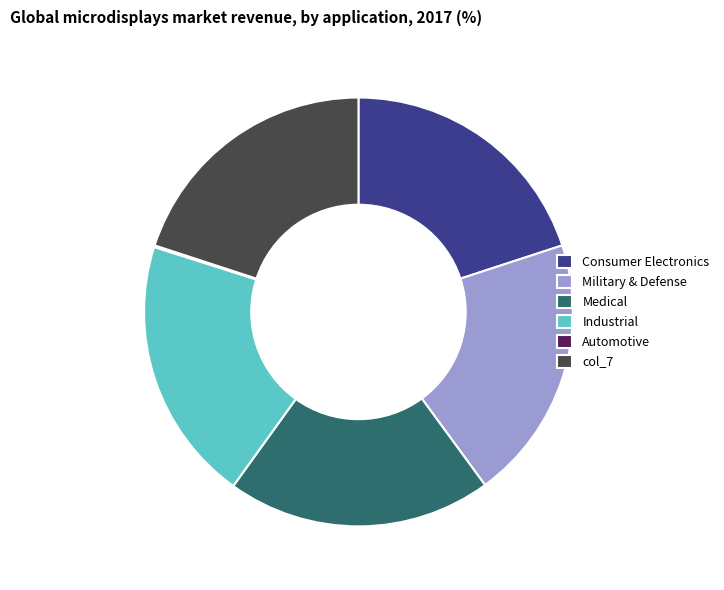

Combined, do Consumer Electronics and col_7 account for over 50%?

No